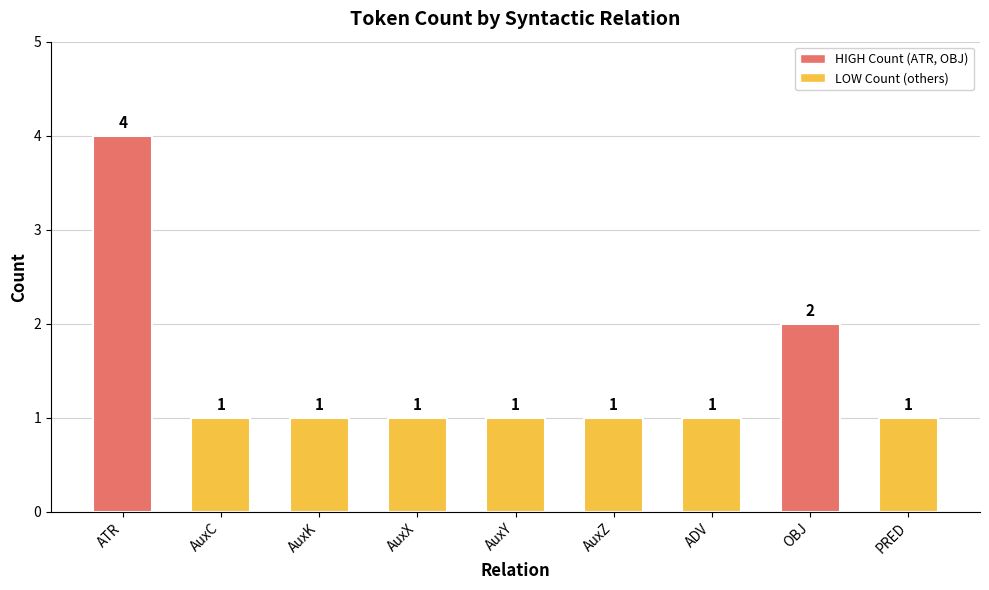

The value at AuxZ is 1. True or false?

True